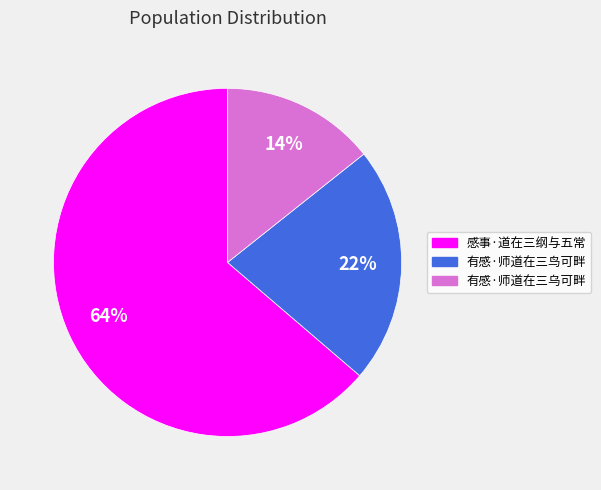

The 有感·师道在三乌可畔 slice represents 26% of the pie. True or false?

False